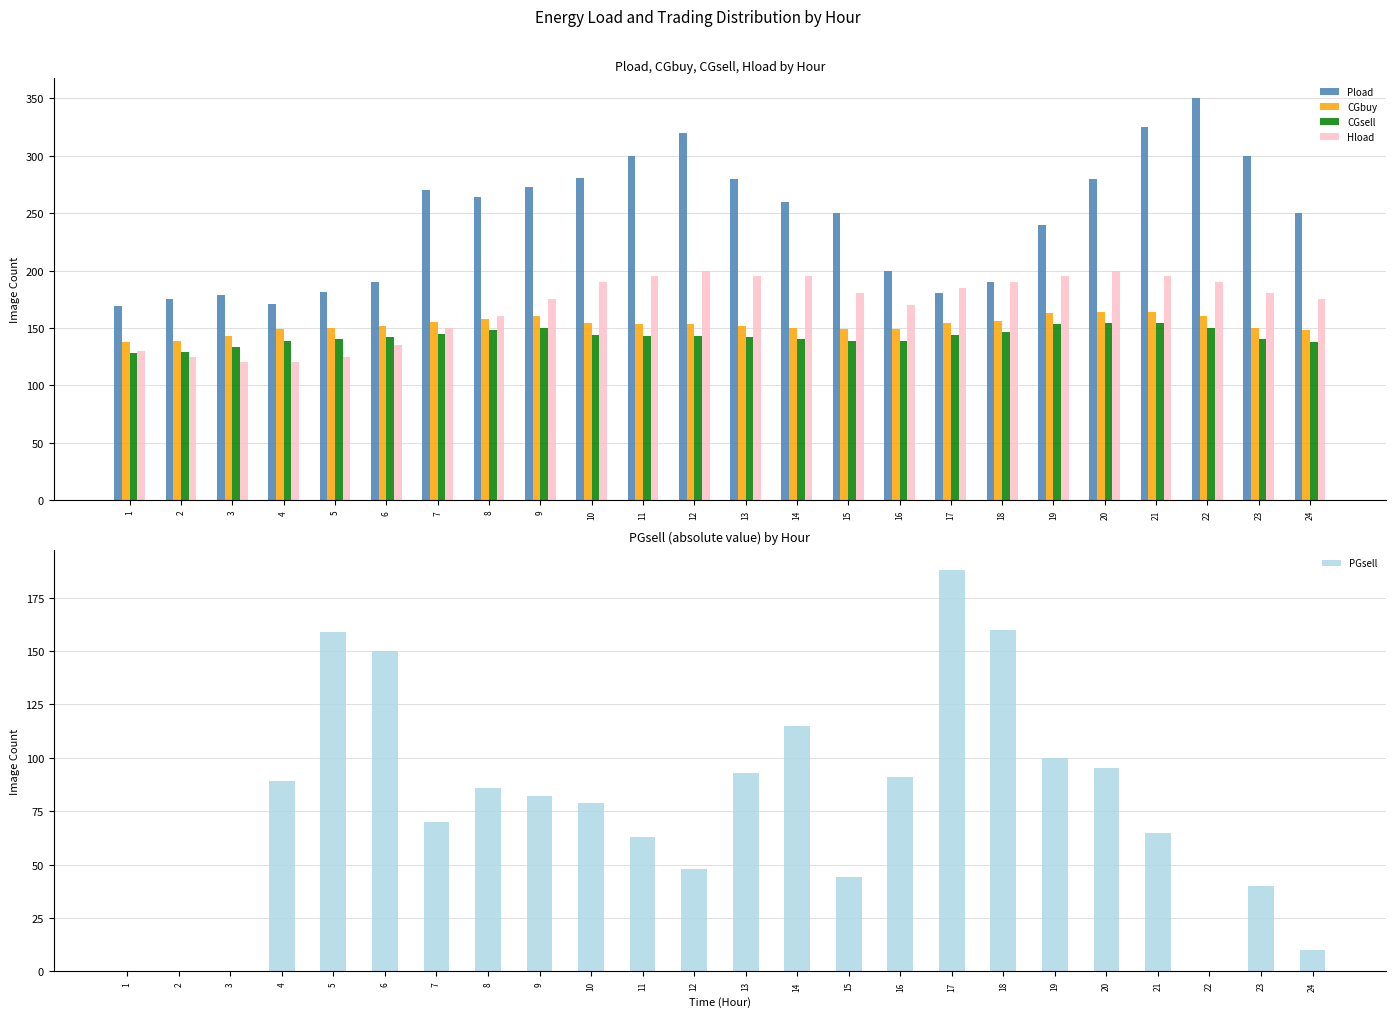

Reading left to right, what are all the values shown in this chart?

Pload: 1=169	2=175	3=179	4=171	5=181	6=190	7=270	8=264	9=273	10=281	11=300	12=320	13=280	14=260	15=250	16=200	17=180	18=190	19=240	20=280	21=325	22=350	23=300	24=250
CGbuy: 1=138	2=139	3=143	4=149	5=150	6=152	7=155	8=158	9=160	10=154	11=153	12=153	13=152	14=150	15=149	16=149	17=154	18=156	19=163	20=164	21=164	22=160	23=150	24=148
CGsell: 1=128	2=129	3=133	4=139	5=140	6=142	7=145	8=148	9=150	10=144	11=143	12=143	13=142	14=140	15=139	16=139	17=144	18=146	19=153	20=154	21=154	22=150	23=140	24=138
Hload: 1=130	2=125	3=120	4=120	5=125	6=135	7=150	8=160	9=175	10=190	11=195	12=200	13=195	14=195	15=180	16=170	17=185	18=190	19=195	20=200	21=195	22=190	23=180	24=175
PGsell: 1=0	2=0	3=0	4=89	5=159	6=150	7=70	8=86	9=82	10=79	11=63	12=48	13=93	14=115	15=44	16=91	17=188	18=160	19=100	20=95	21=65	22=0	23=40	24=10